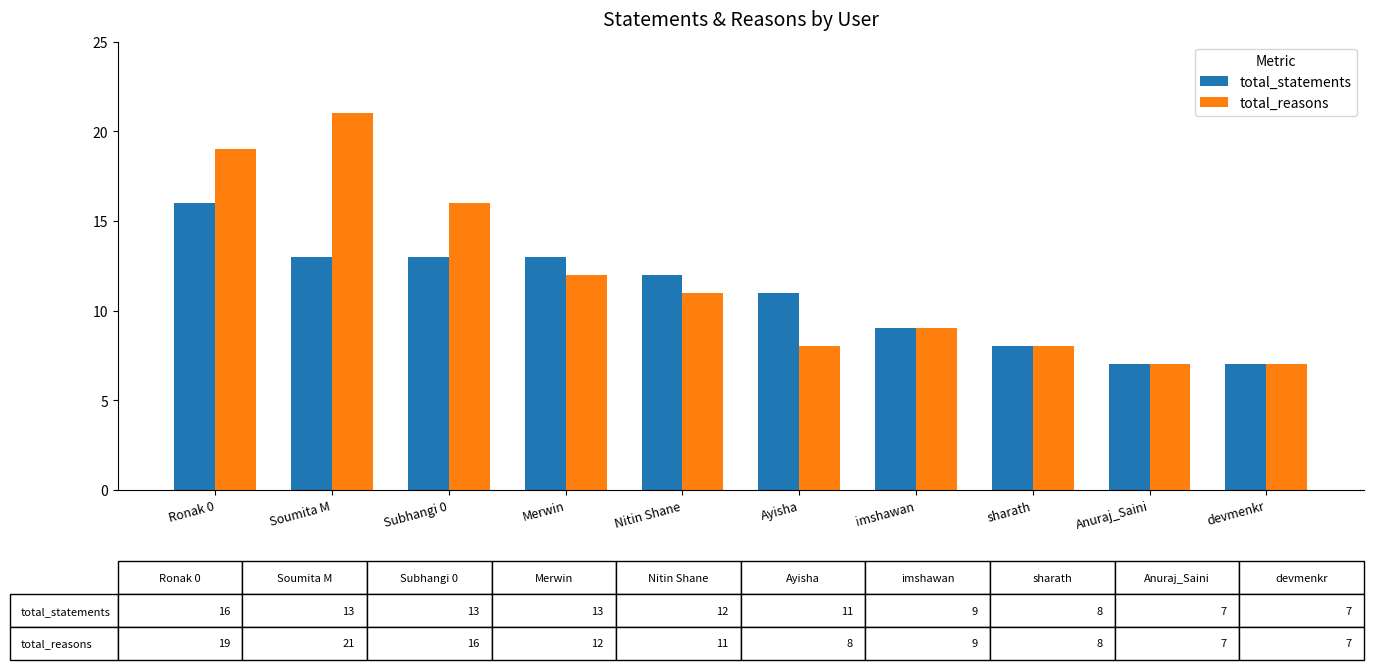

What is the lowest value of the total_reasons series?

7